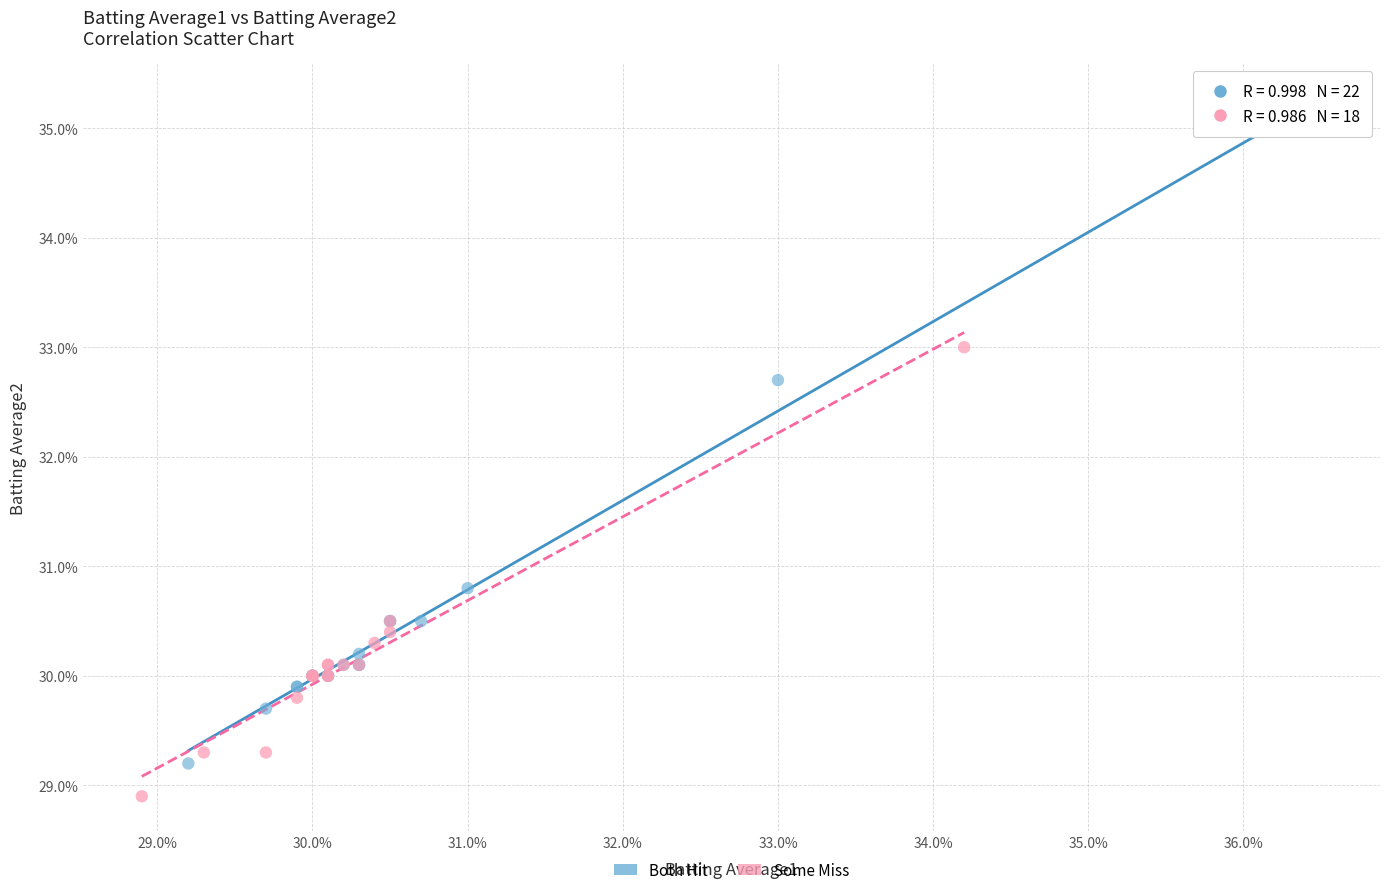

What are all the series names shown in the legend?

Both Hit, Some Miss